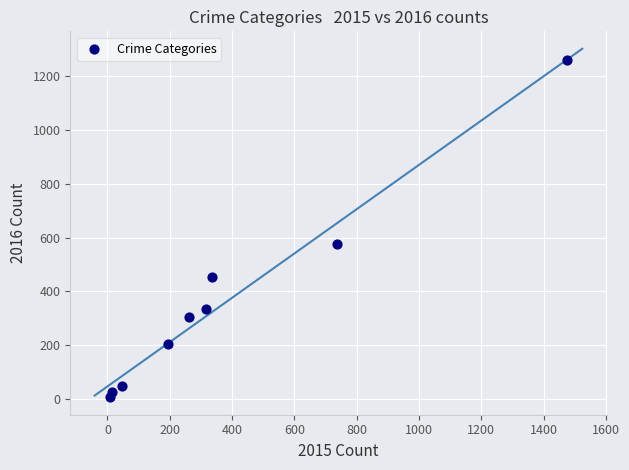

What is the range of X values (max minus min)?

1465